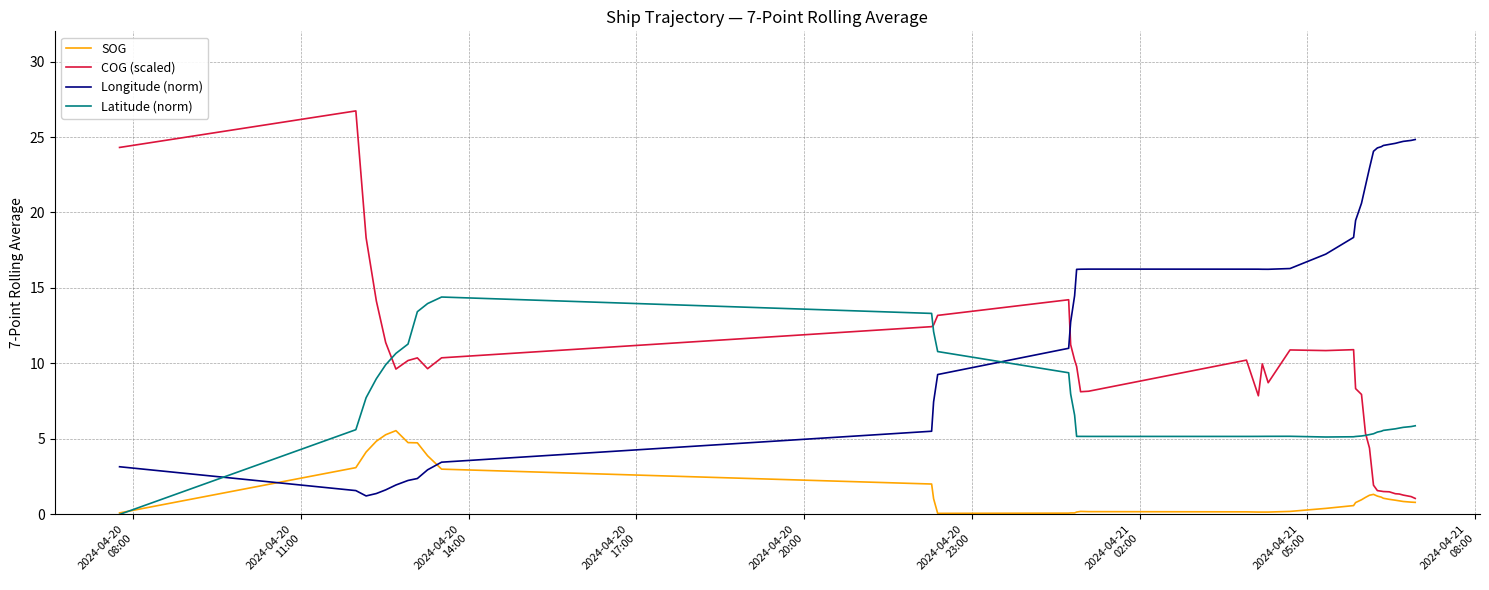

Which series has the largest range (max minus min)?

COG (scaled)